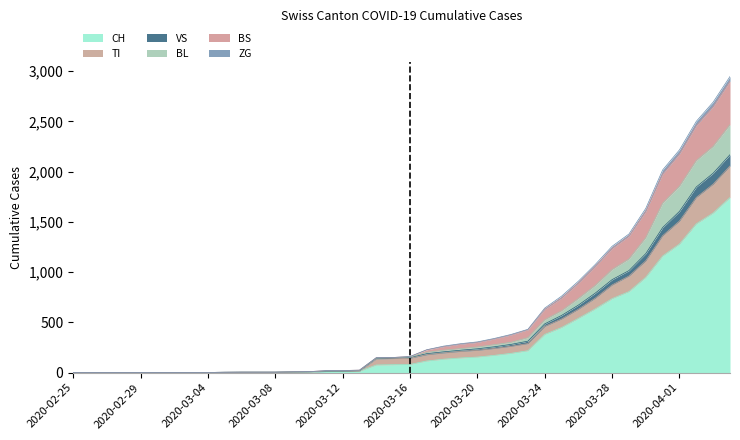

What are all the series names shown in the legend?

CH, TI, VS, BL, BS, ZG